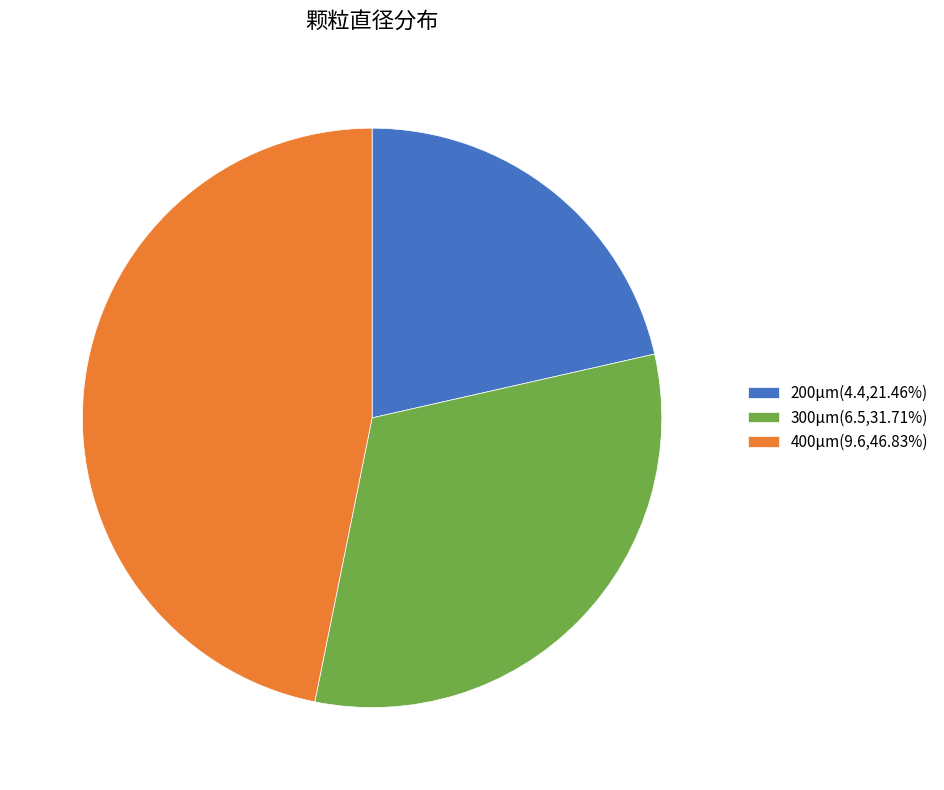

How many slices are in this pie chart?

3